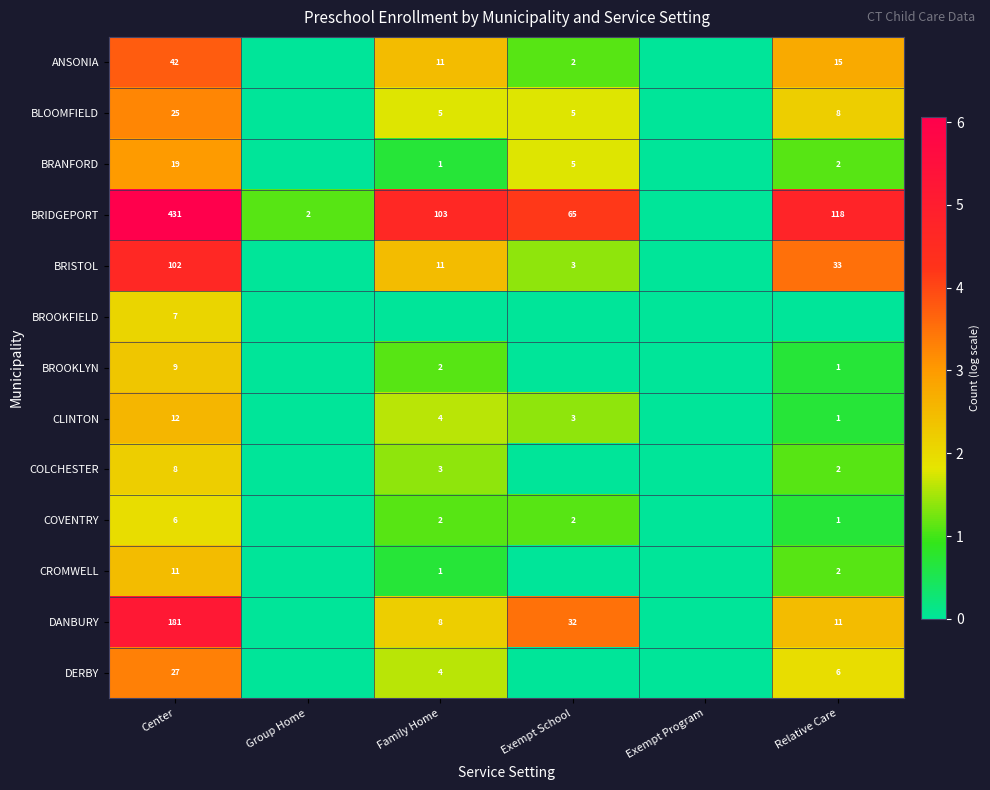

Is it true that BRIDGEPORT equals 431 at Center?

True